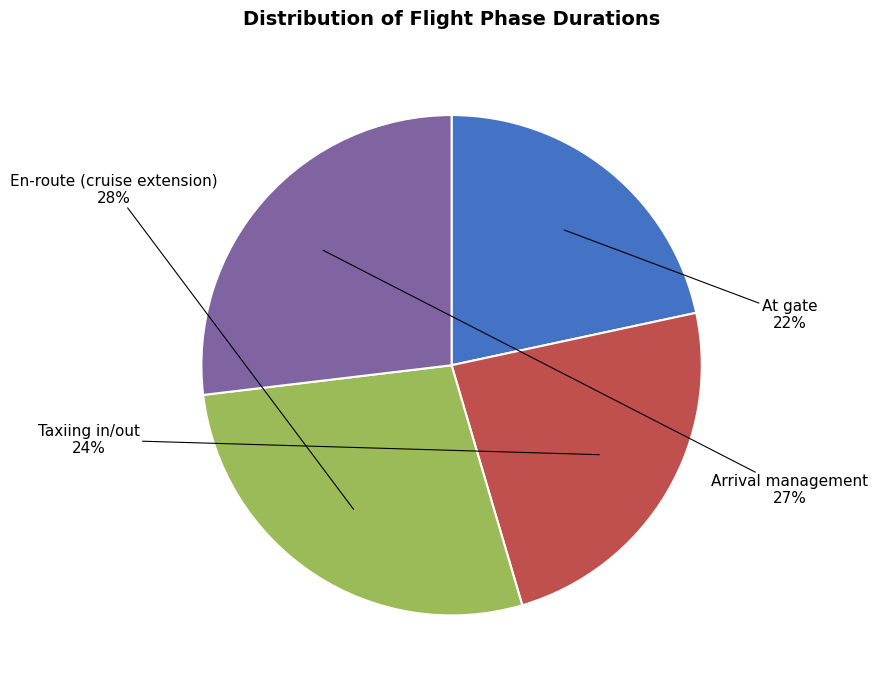

How many slices are in this pie chart?

4